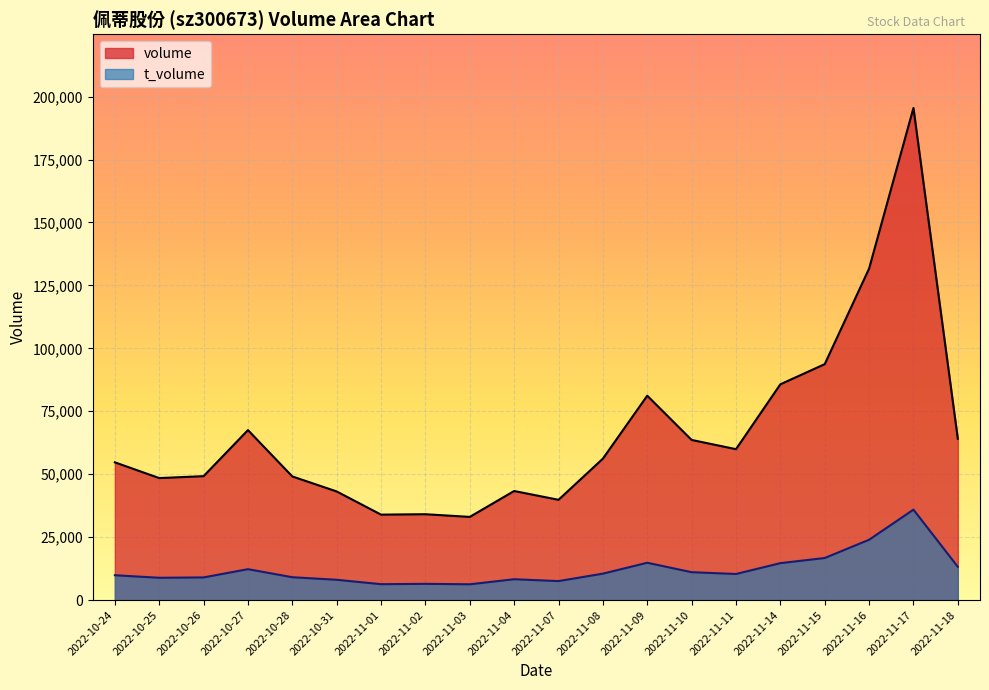

How many lines are shown in the chart?

2